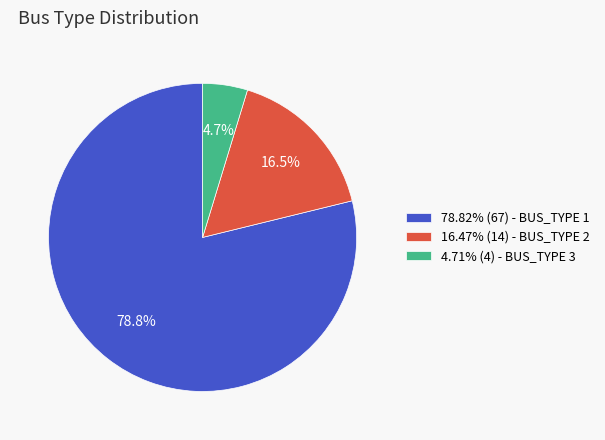

Combined, do 16.47% (14) - BUS_TYPE 2 and 4.71% (4) - BUS_TYPE 3 account for over 50%?

No